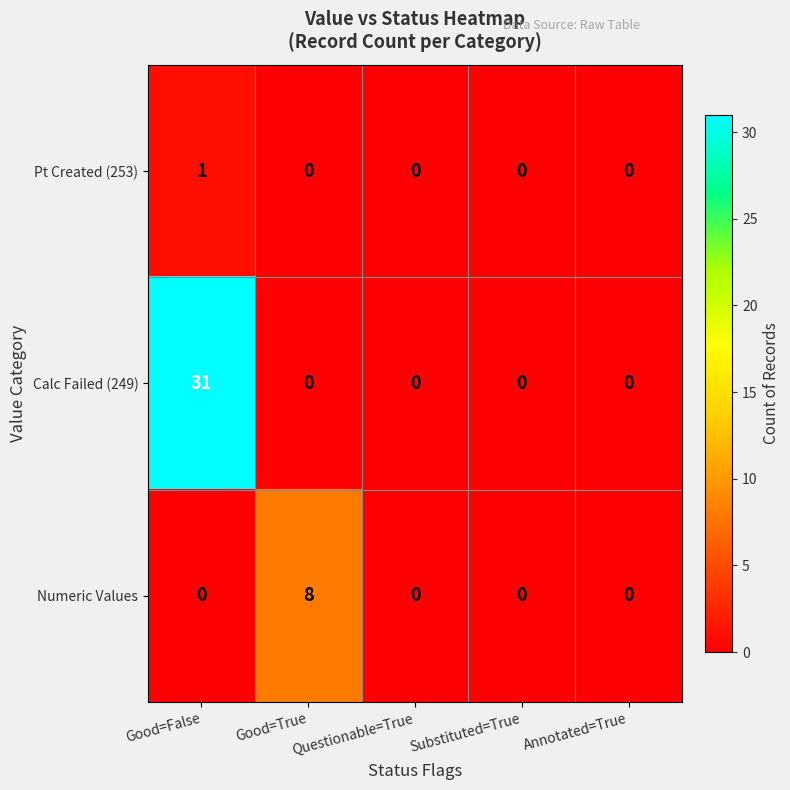

Which series has the largest total across all categories?

Calc Failed (249)